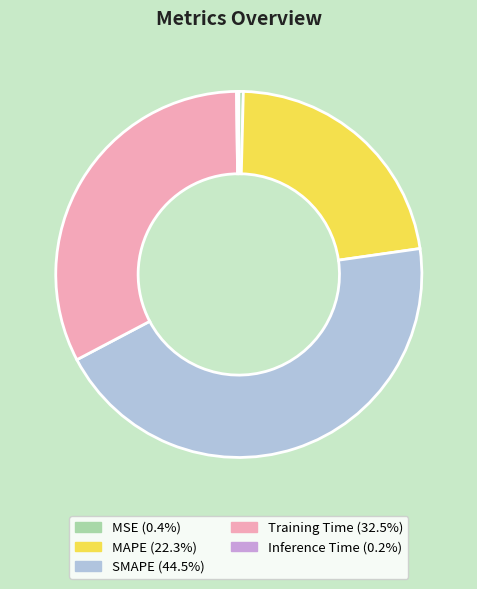

What is the largest slice in the pie chart?

SMAPE